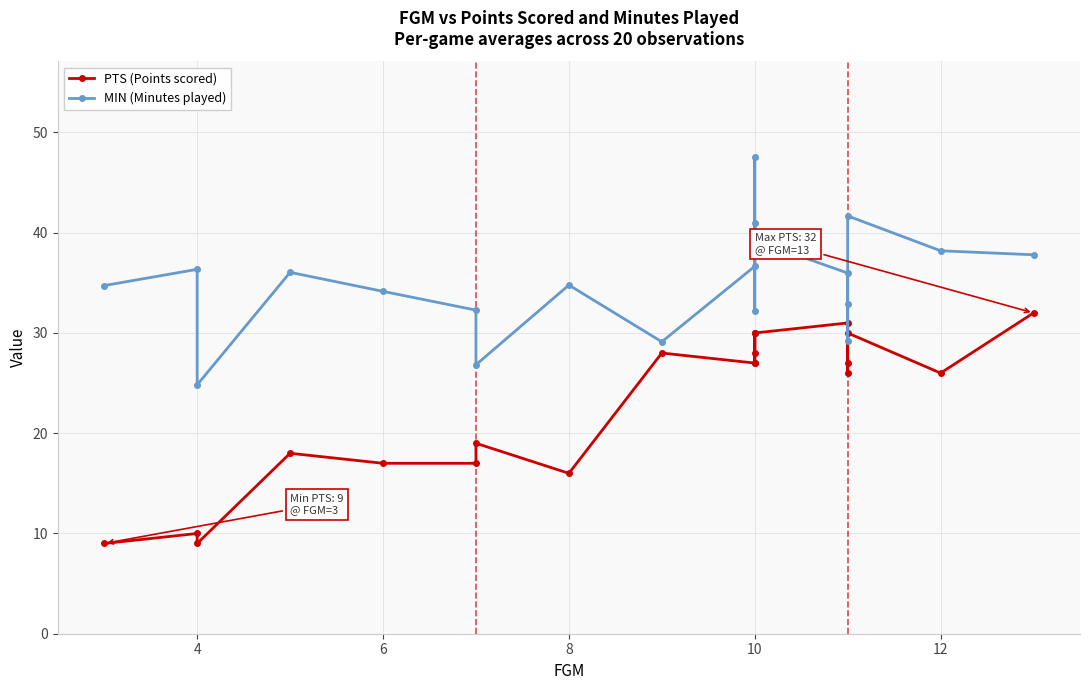

True or false: MIN (Minutes played) and PTS (Points scored) intersect in this chart.

False